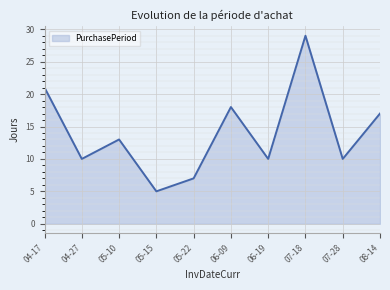

What is the average value?

14